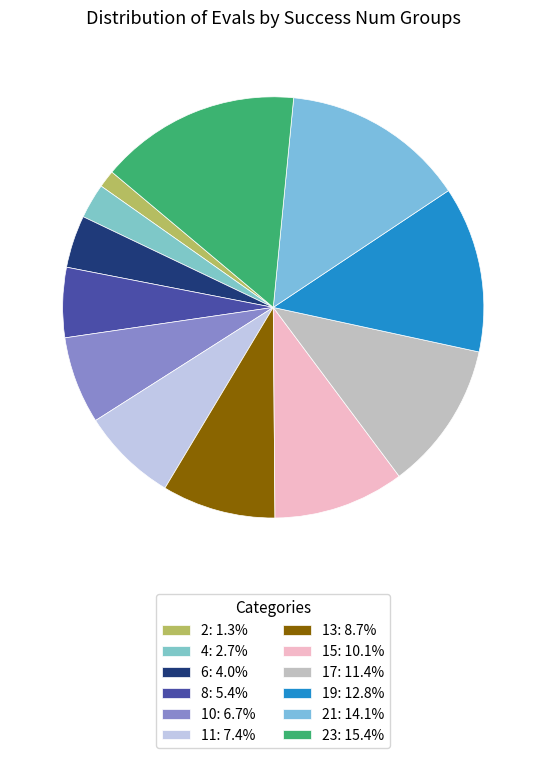

How many slices are in this pie chart?

12